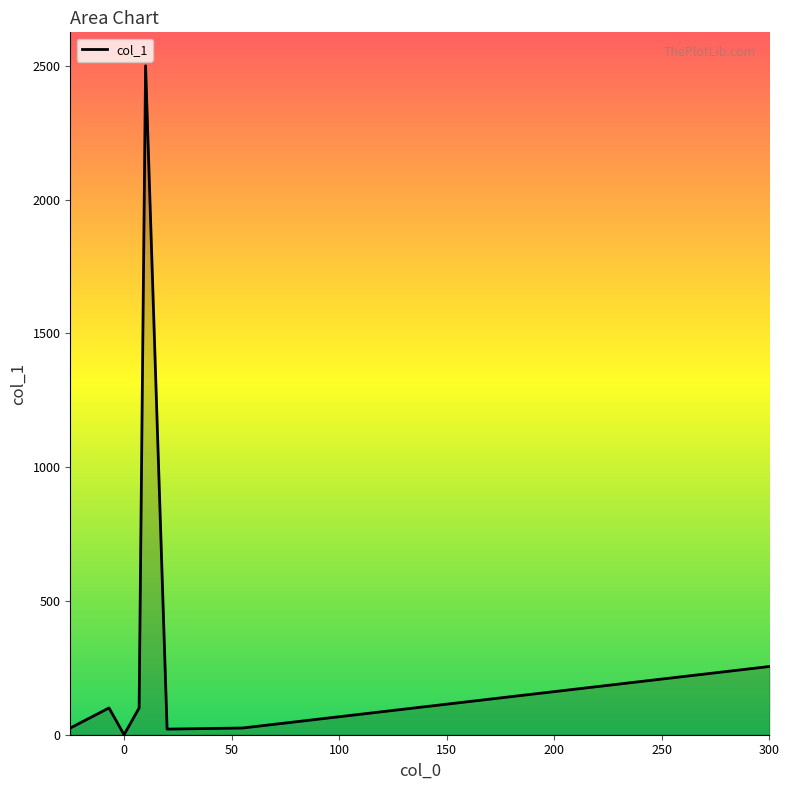

What is the difference between the maximum and minimum values?

2500